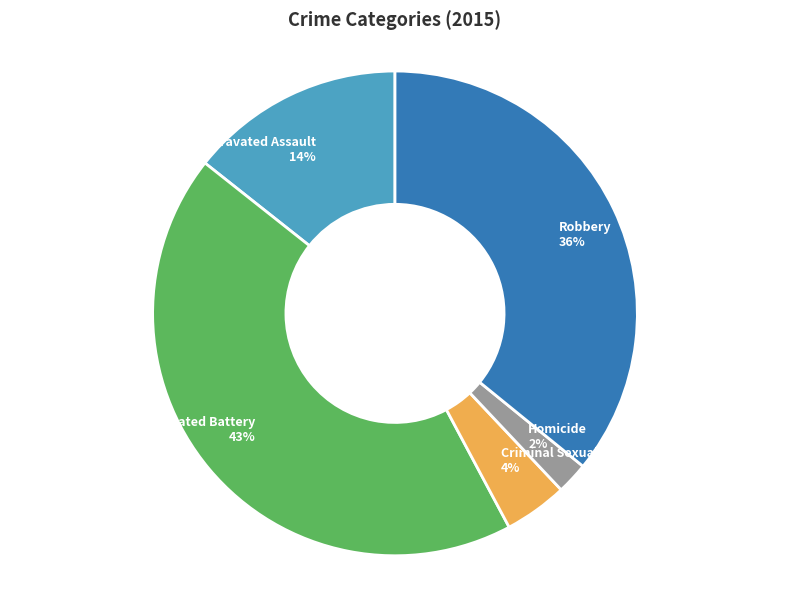

To the nearest percent, what percentage of the pie is Criminal Sexual Assault?

4%